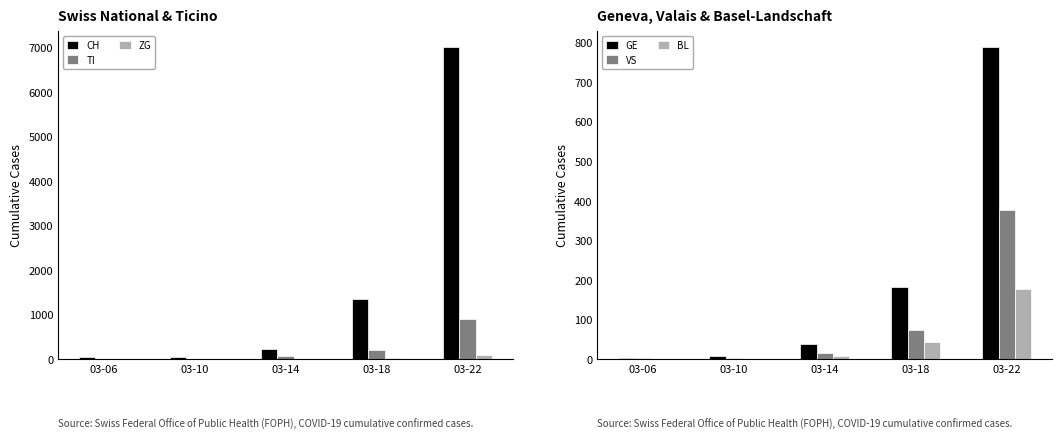

At which category is the sum across all series the highest?

03-22